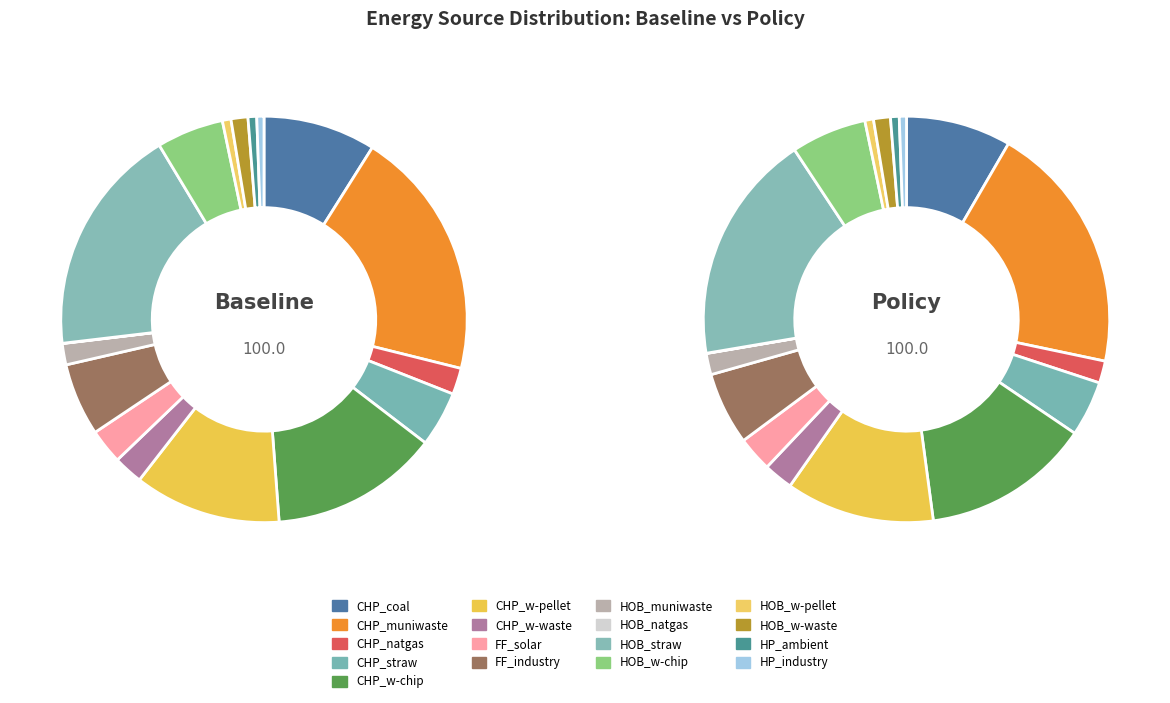

To the nearest percent, what is the average slice percentage?

6%